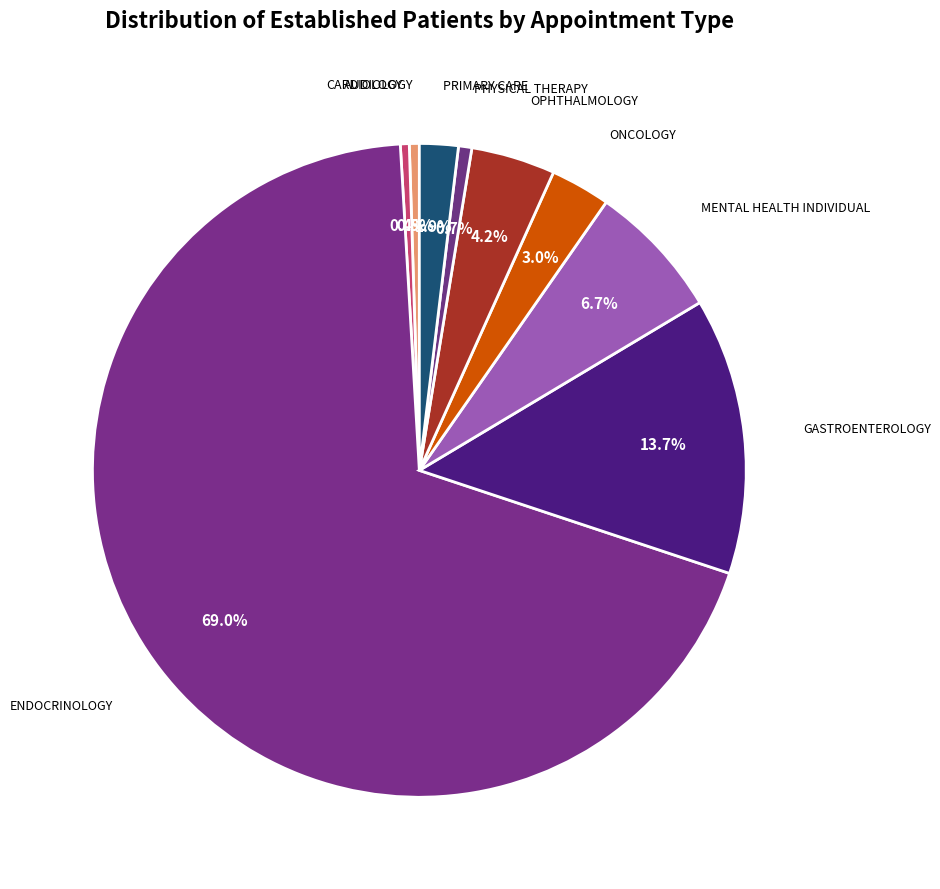

Which category has the biggest portion of the pie?

ENDOCRINOLOGY